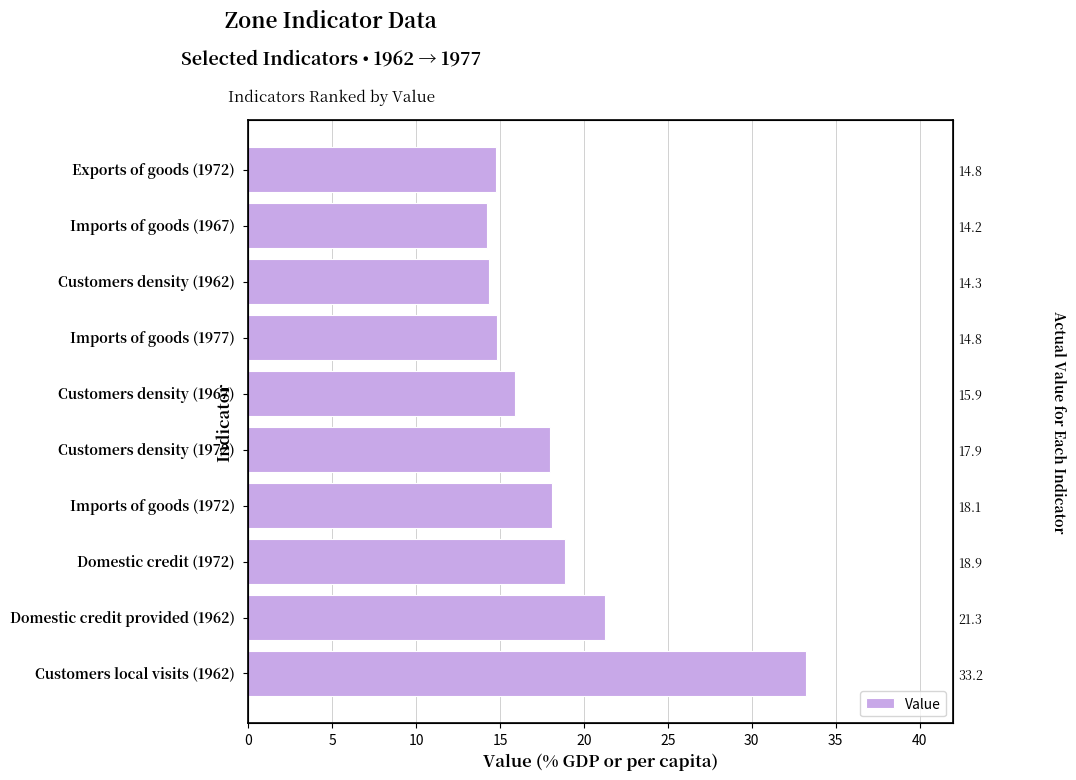

Does the chart contain stacked bars?

No